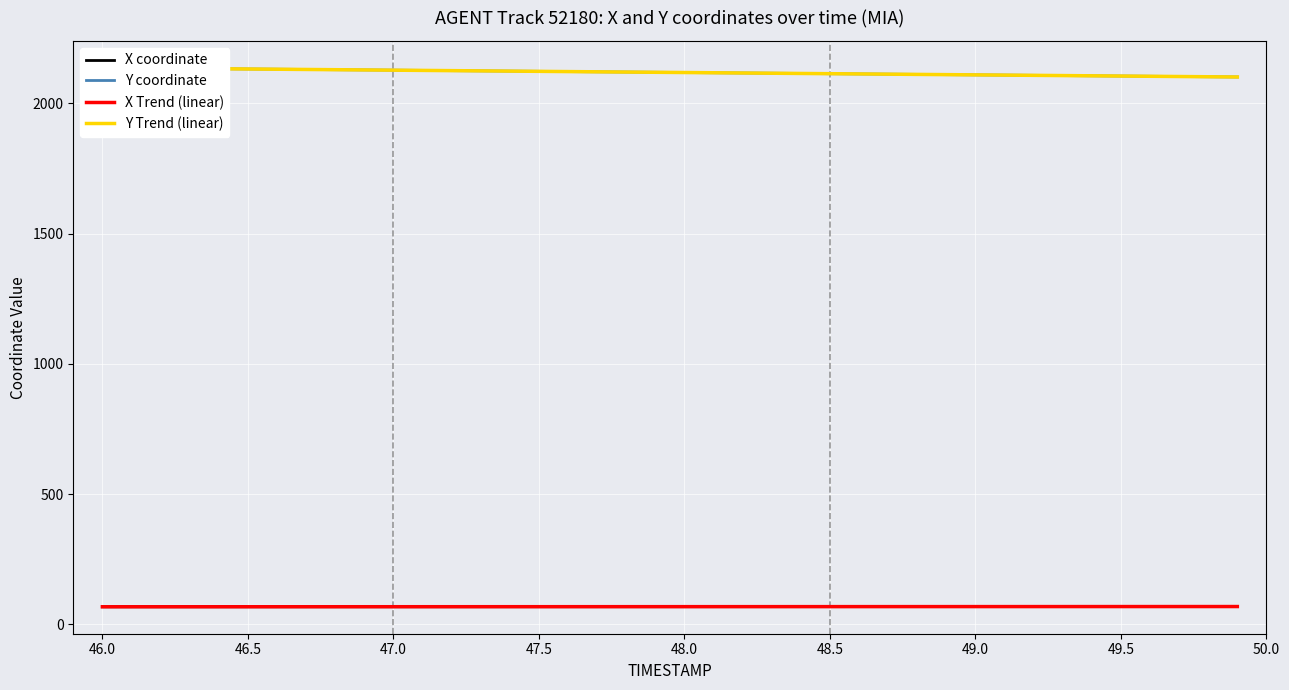

What is the minimum value for X coordinate?

67.6